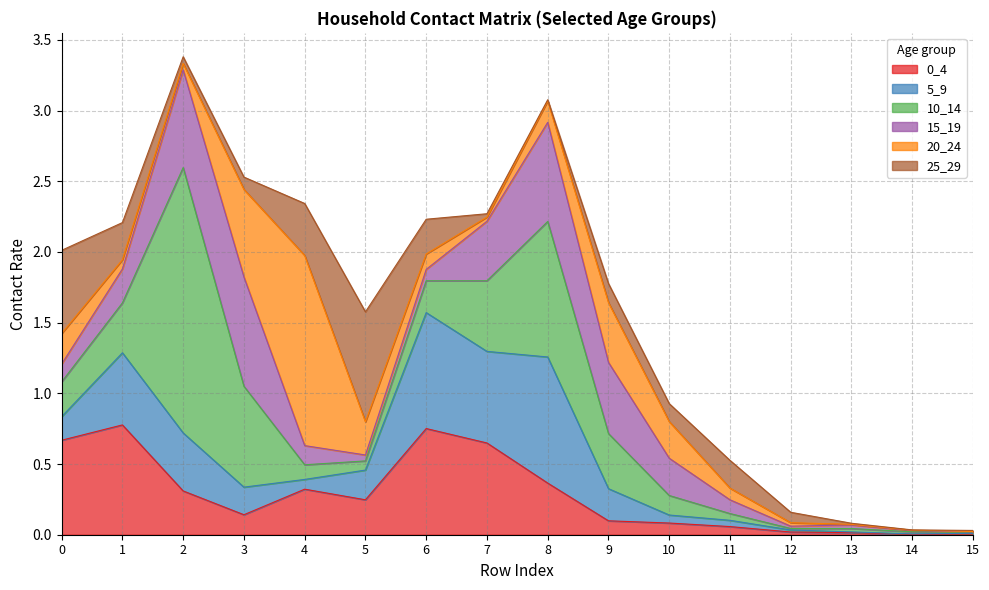

Is it true that 15_19 equals 0.3 at 3?

False